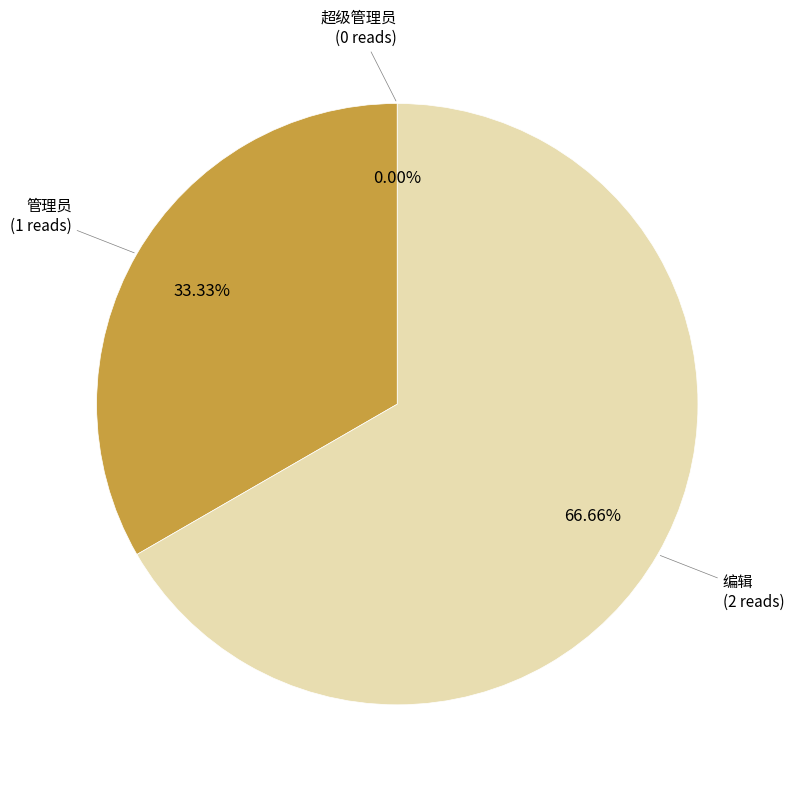

Is there a majority slice in this chart?

Yes